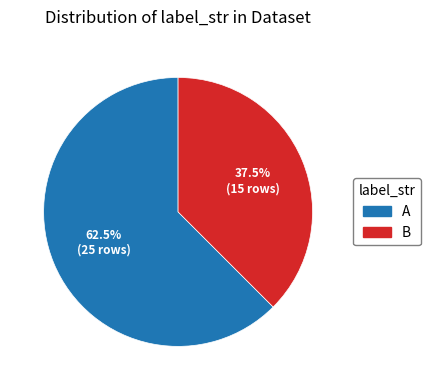

Which category has the smallest portion of the pie?

B